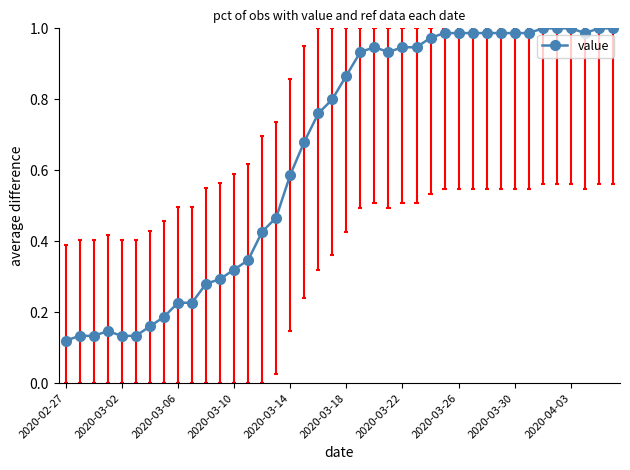

Which label corresponds to the smallest value in the chart?

2020-02-27